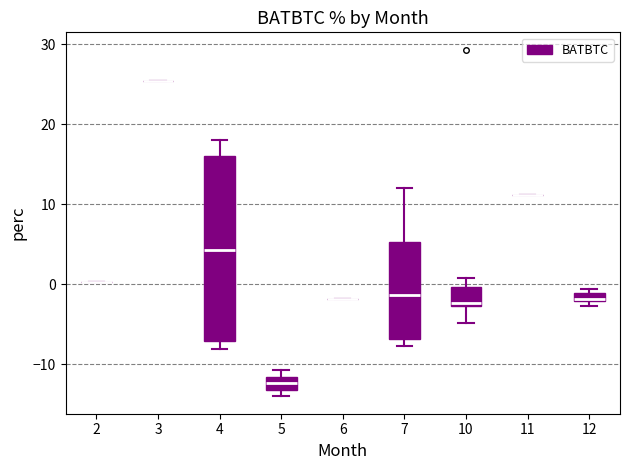

Comparing the boxes themselves (not the whiskers), which one is the tallest?

4